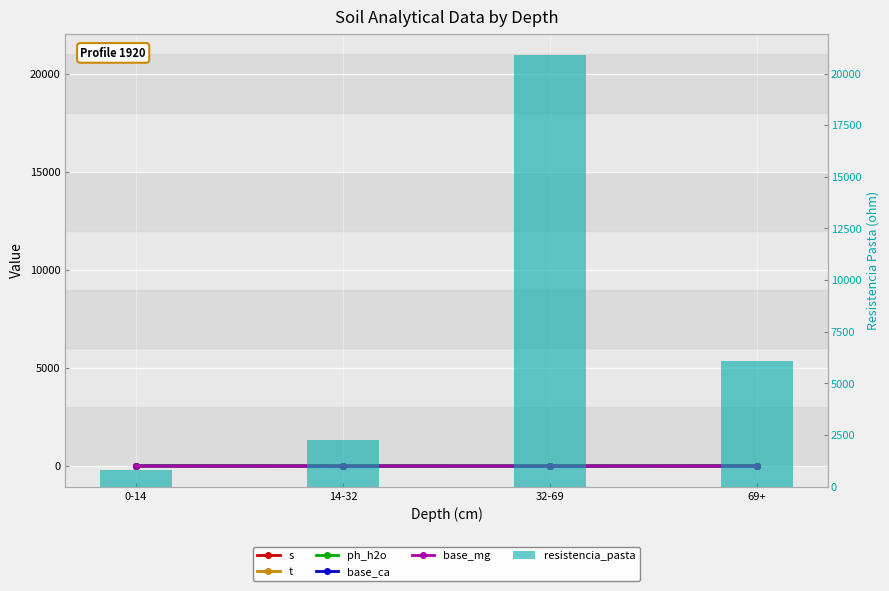

Does the chart contain any negative values?

No